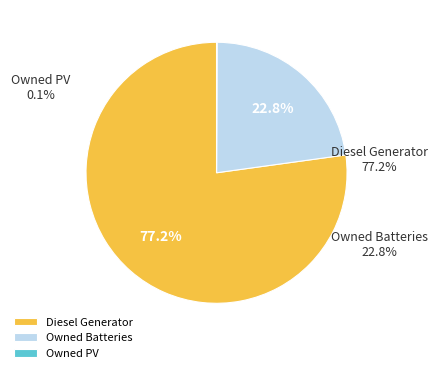

True or false: Owned PV accounts for 1% of the total.

False